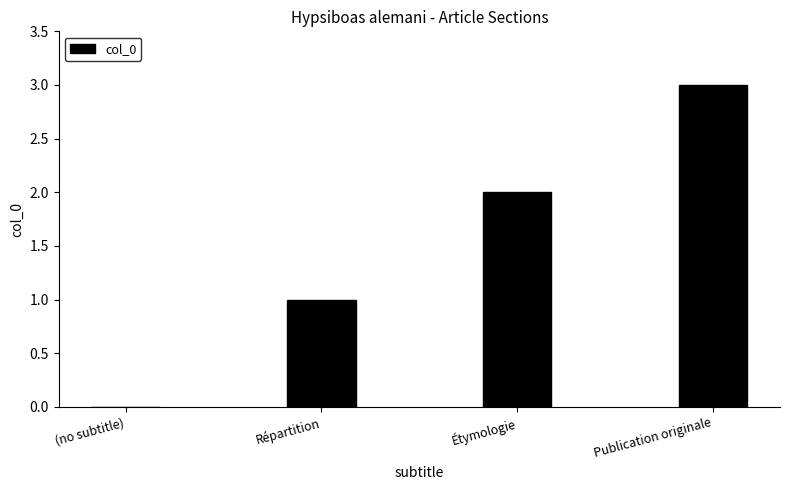

What is the sum of the values at Étymologie and Publication originale?

5